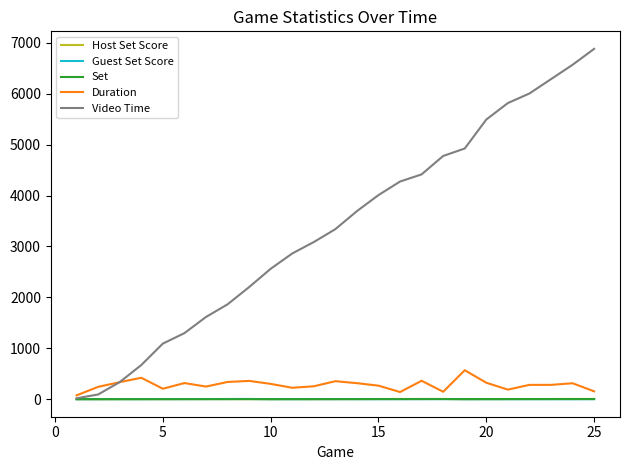

True or false: Guest Set Score and Duration intersect in this chart.

False